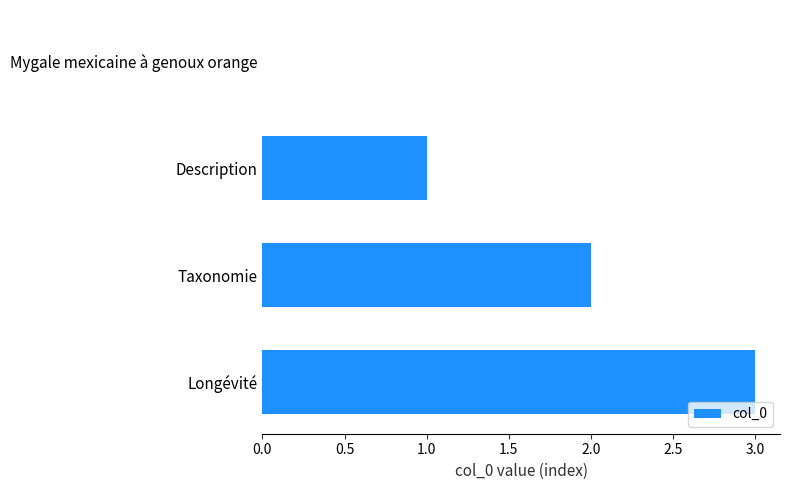

The chart shows a value of 3 at Longévité. True or false?

True